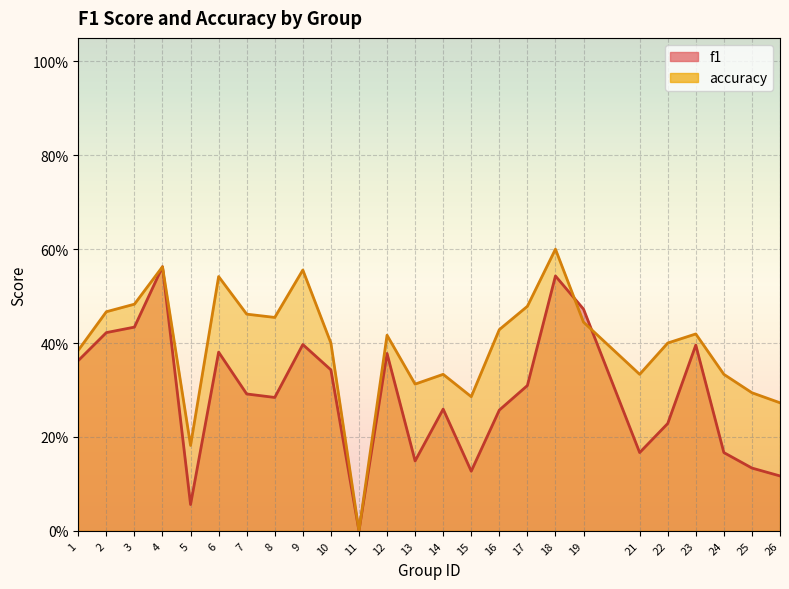

What is the difference between the highest and lowest values at 8?

0.2